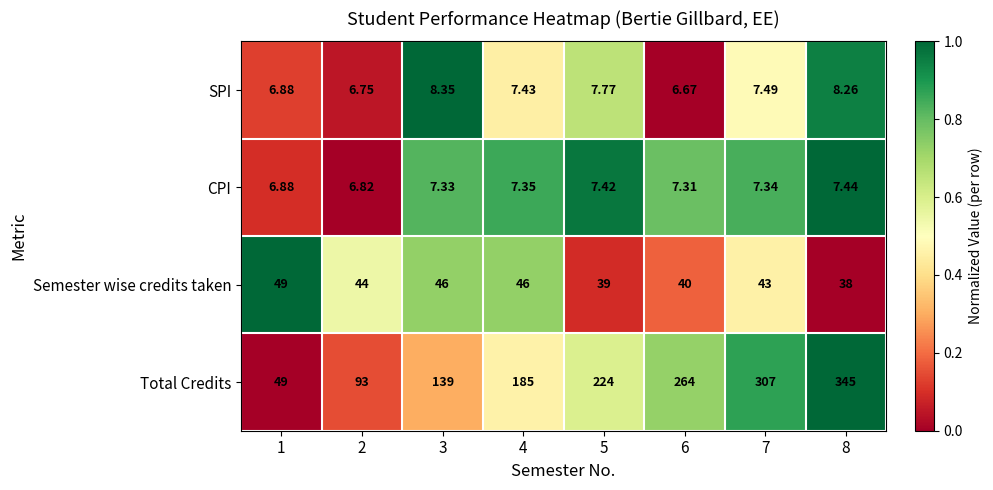

At 2, list the series in order from smallest to largest.

SPI, CPI, Semester wise credits taken, Total Credits